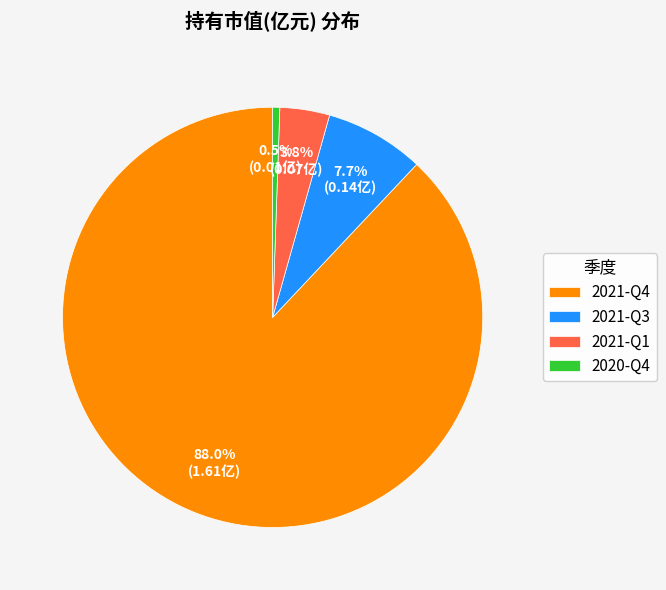

Does any single category account for the majority?

Yes